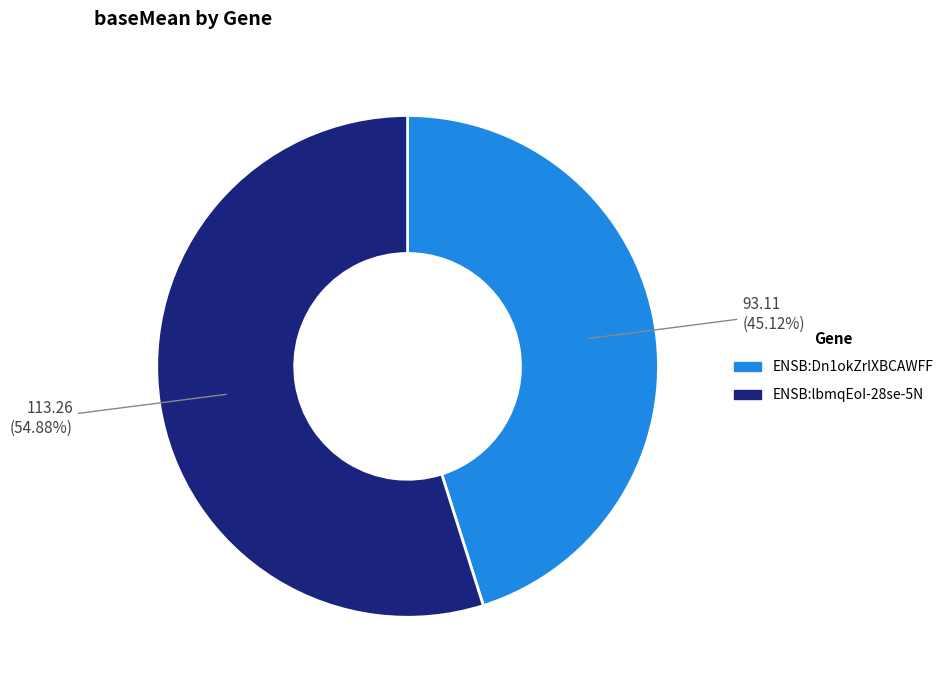

What is the ratio of the value at ENSB:lbmqEoI-28se-5N to the value at ENSB:Dn1okZrlXBCAWFF?

1.2